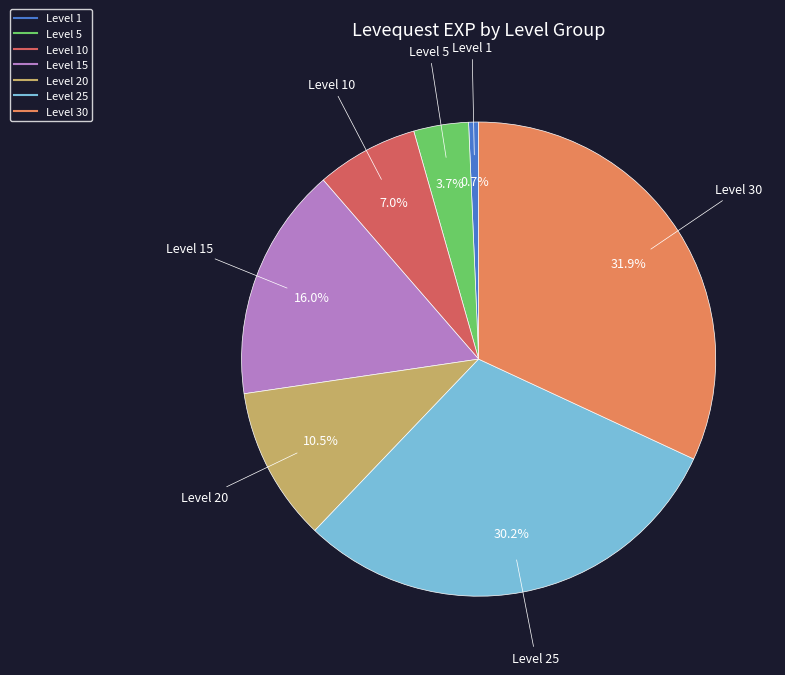

How many slices are in this pie chart?

7